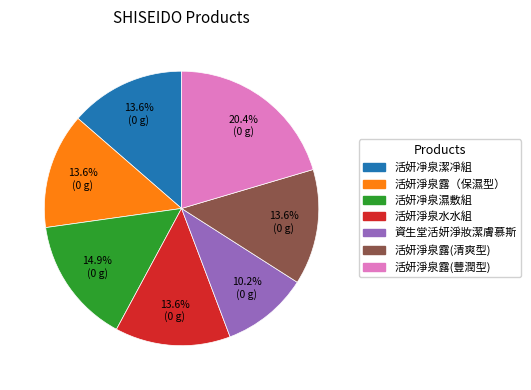

The 活妍淨泉露(清爽型) slice represents 14% of the pie. True or false?

True